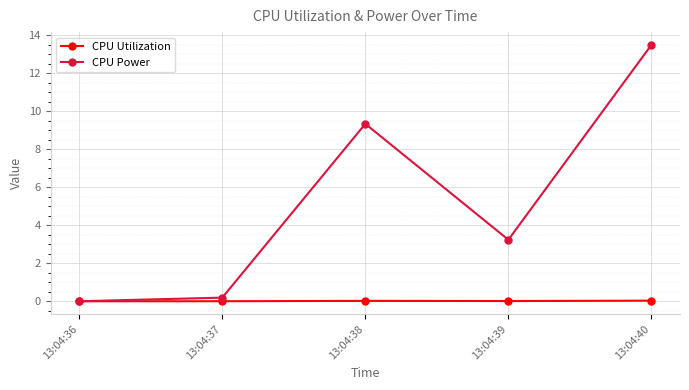

How many values in CPU Power are above zero?

4